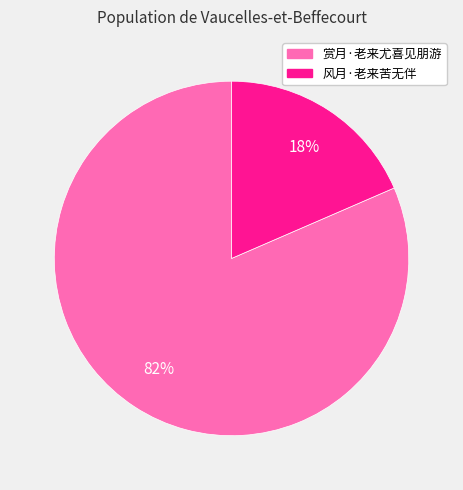

What percentage is the 风月·老来苦无伴 slice, to the nearest percent?

18%